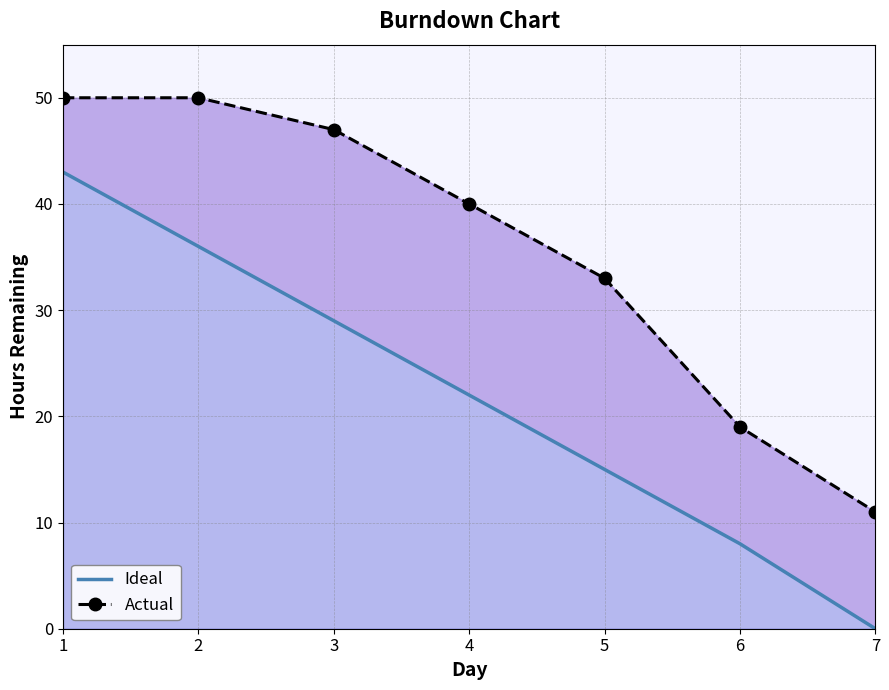

What is the difference between the second highest and second lowest values in the Actual series?

31